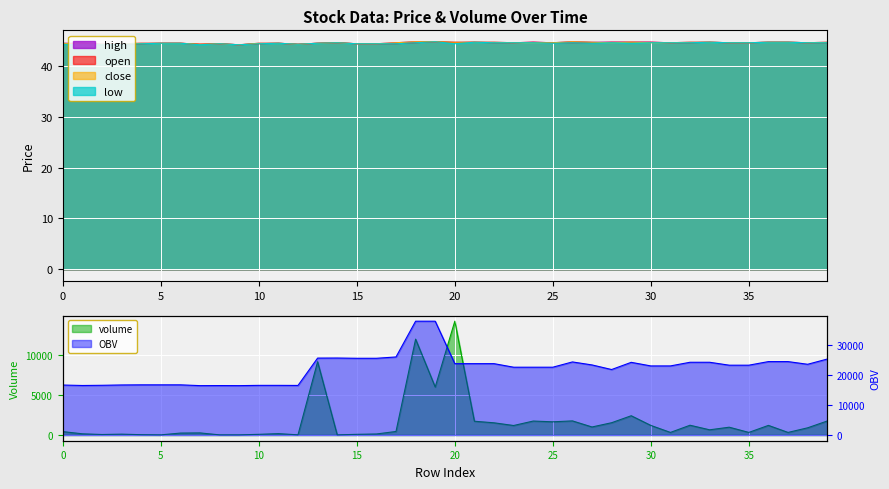

What are all the series names shown in the legend?

open, close, high, low